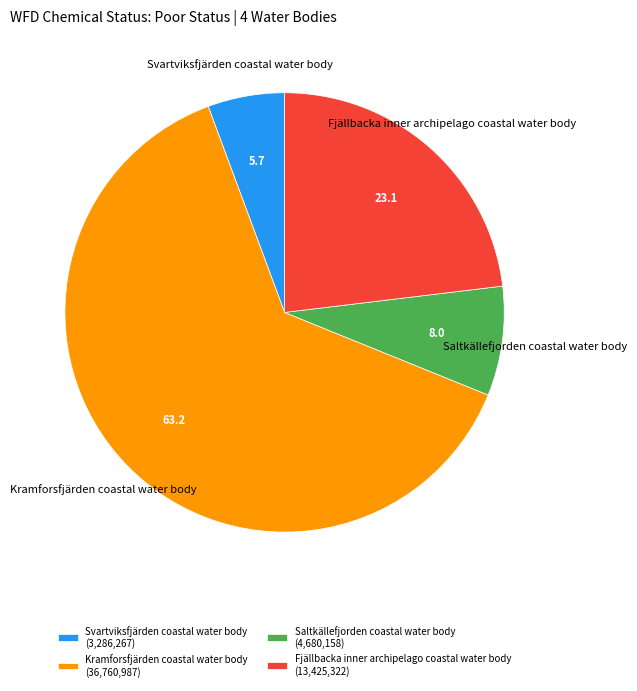

Is the sum of Kramforsfjärden coastal water body and Fjällbacka inner archipelago coastal water body greater than half?

Yes